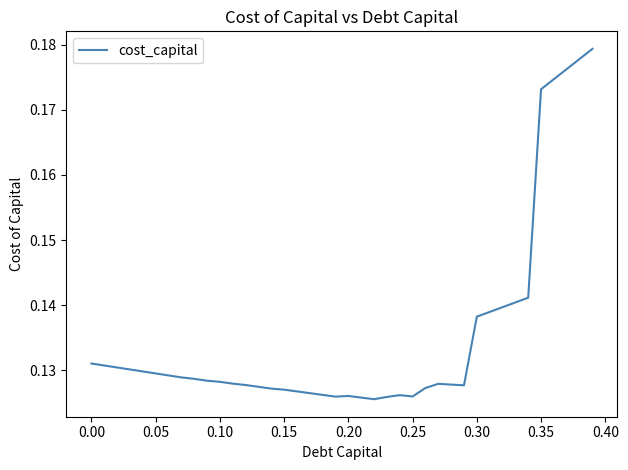

How many lines are shown in the chart?

1